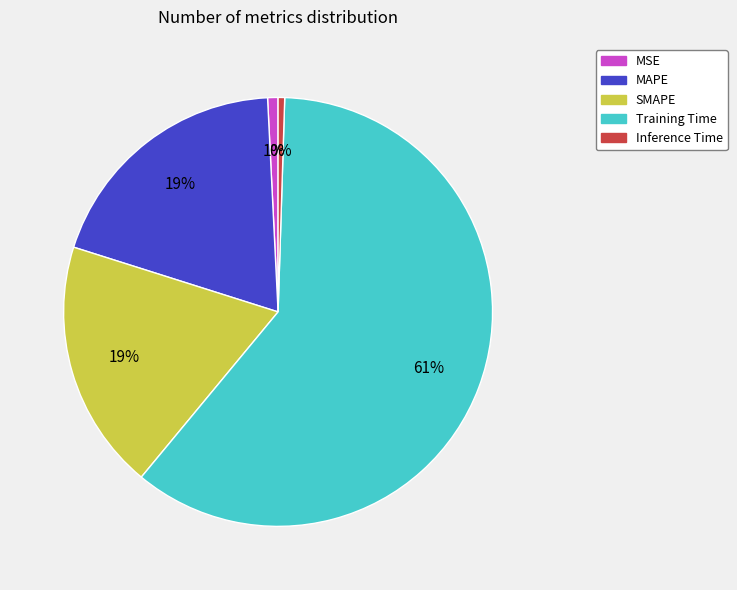

Which slice represents more than half of the pie?

Training Time